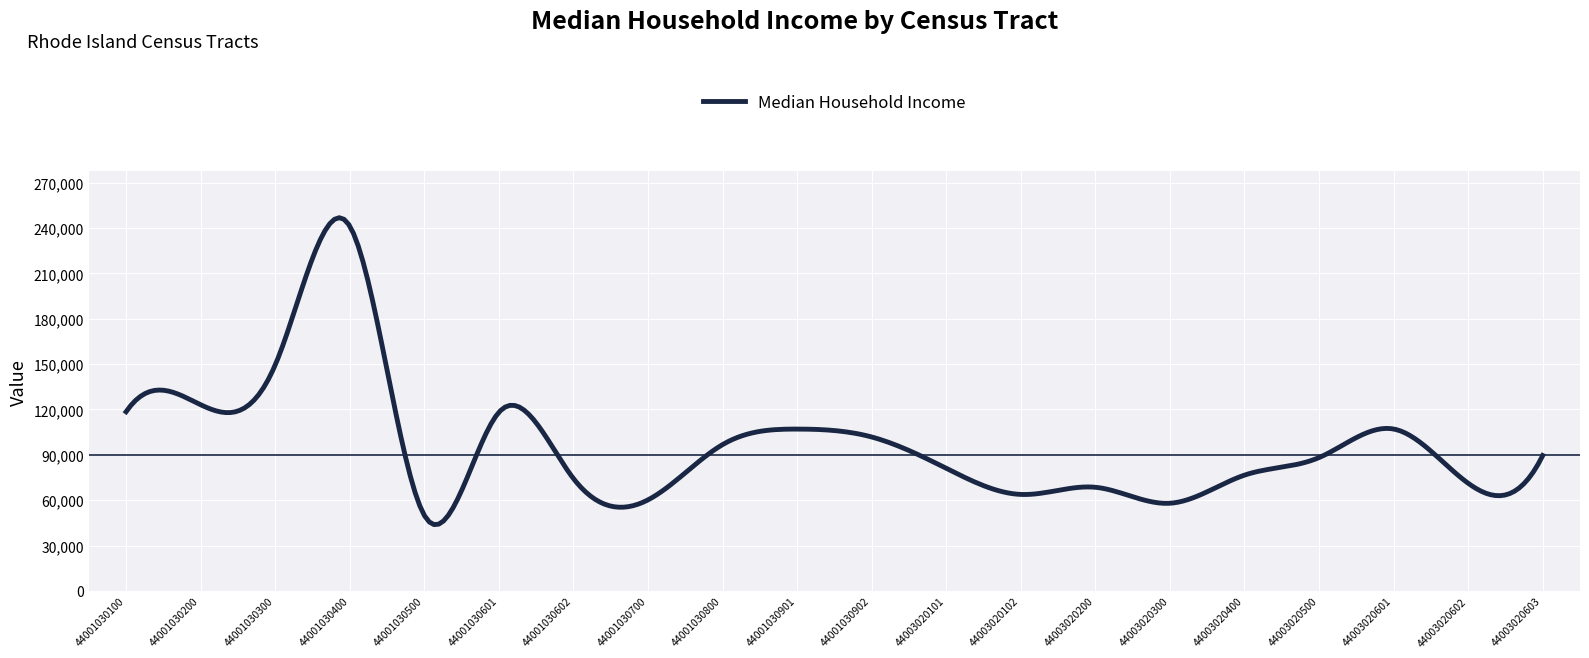

What is the maximum value shown in the chart?

246860.9